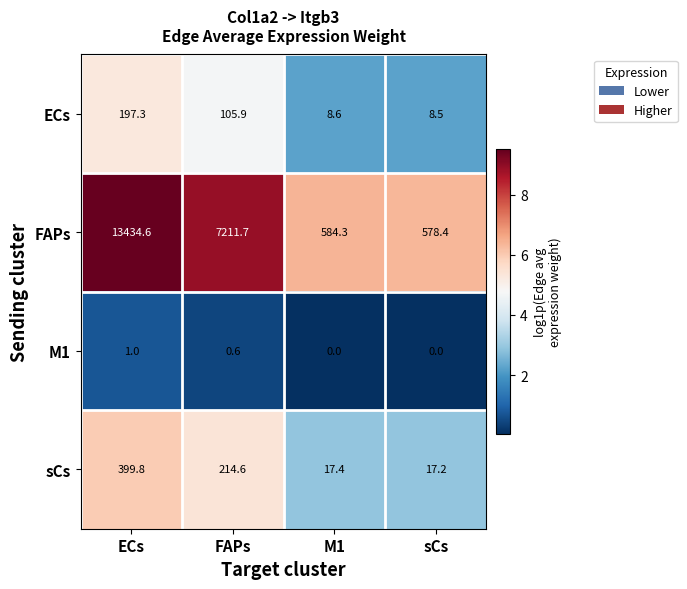

How many data points in FAPs are less than 7211?

2